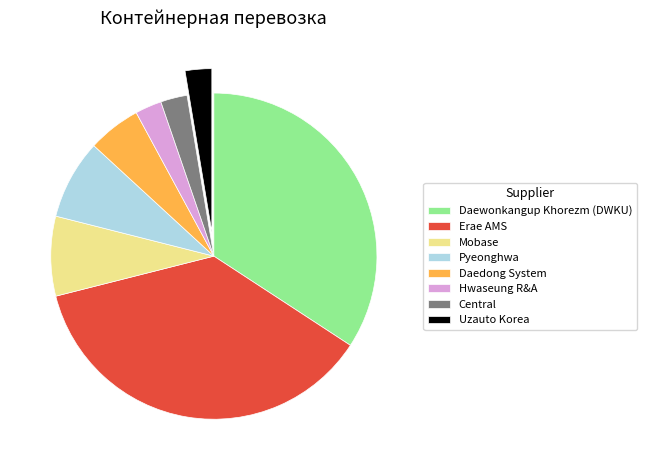

Which has a higher value, Daedong System or Hwaseung R&A?

Daedong System